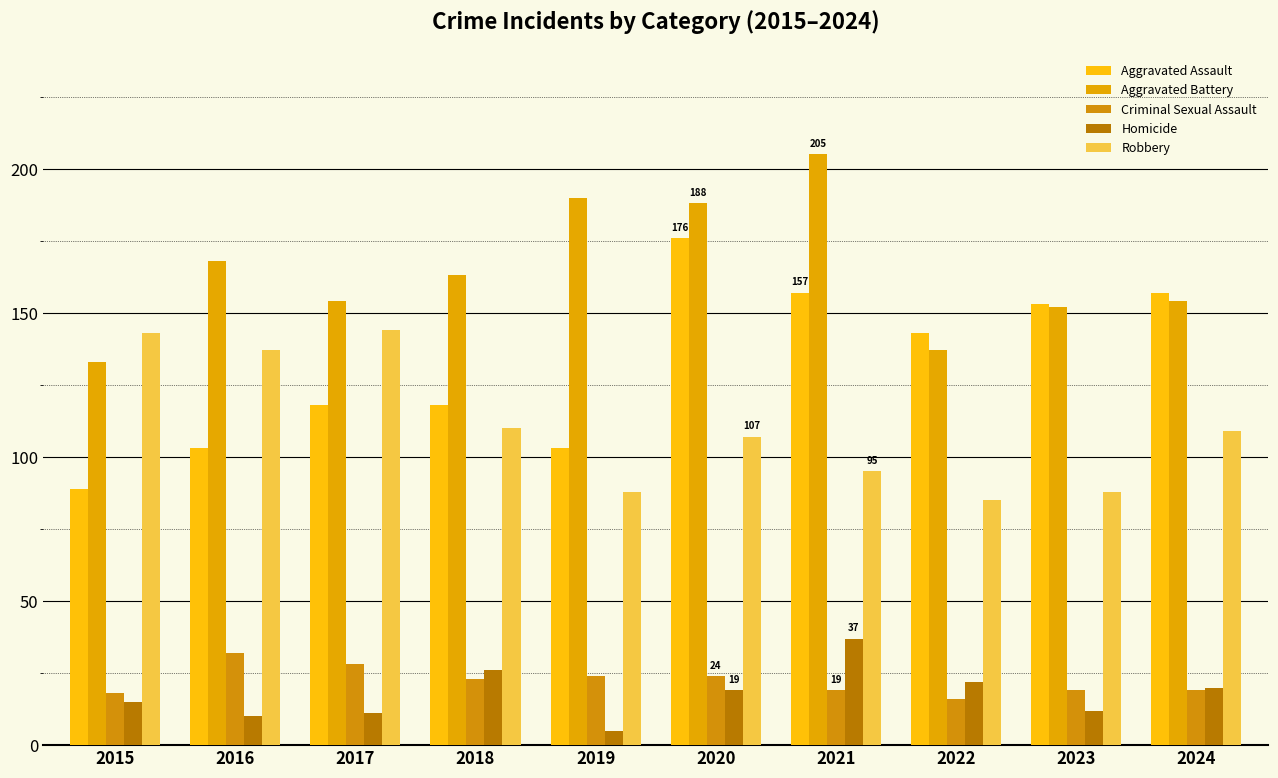

The value of Criminal Sexual Assault at 2023 is 19. True or false?

True